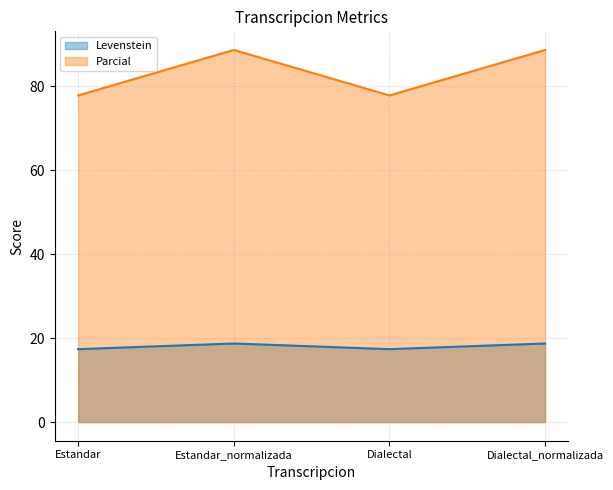

Is the value of Levenstein at Estandar_normalizada greater than the value of Parcial at Dialectal_normalizada?

No